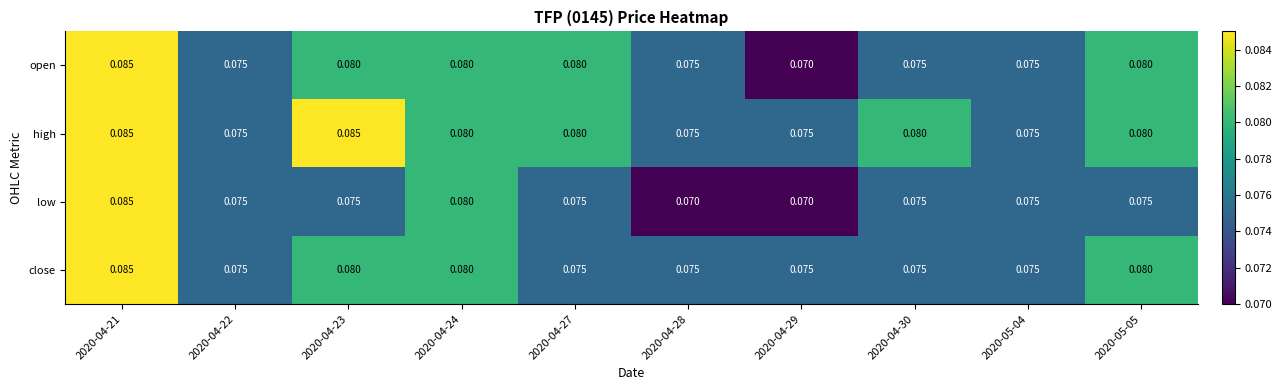

What is the total value across all series at 2020-05-05?

0.3